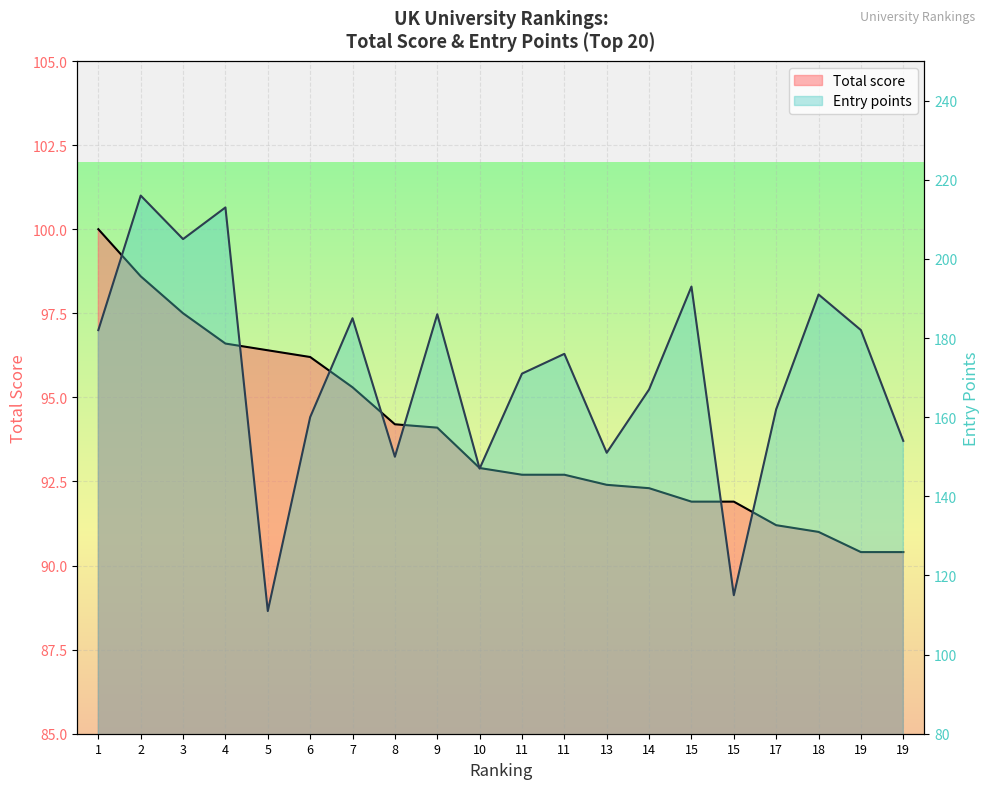

Which series has the largest range (max minus min)?

Entry points